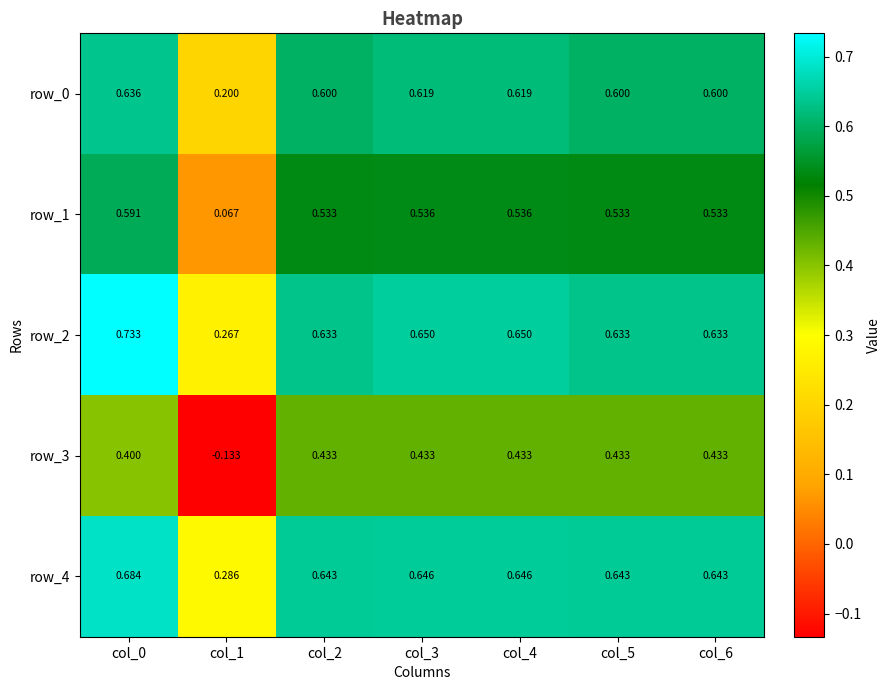

At how many categories does at least one series exceed 0?

7